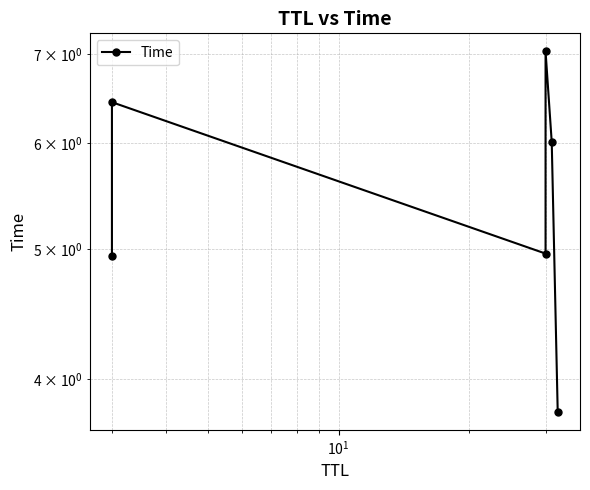

True or false: the data has more than 0 interior local peaks.

True